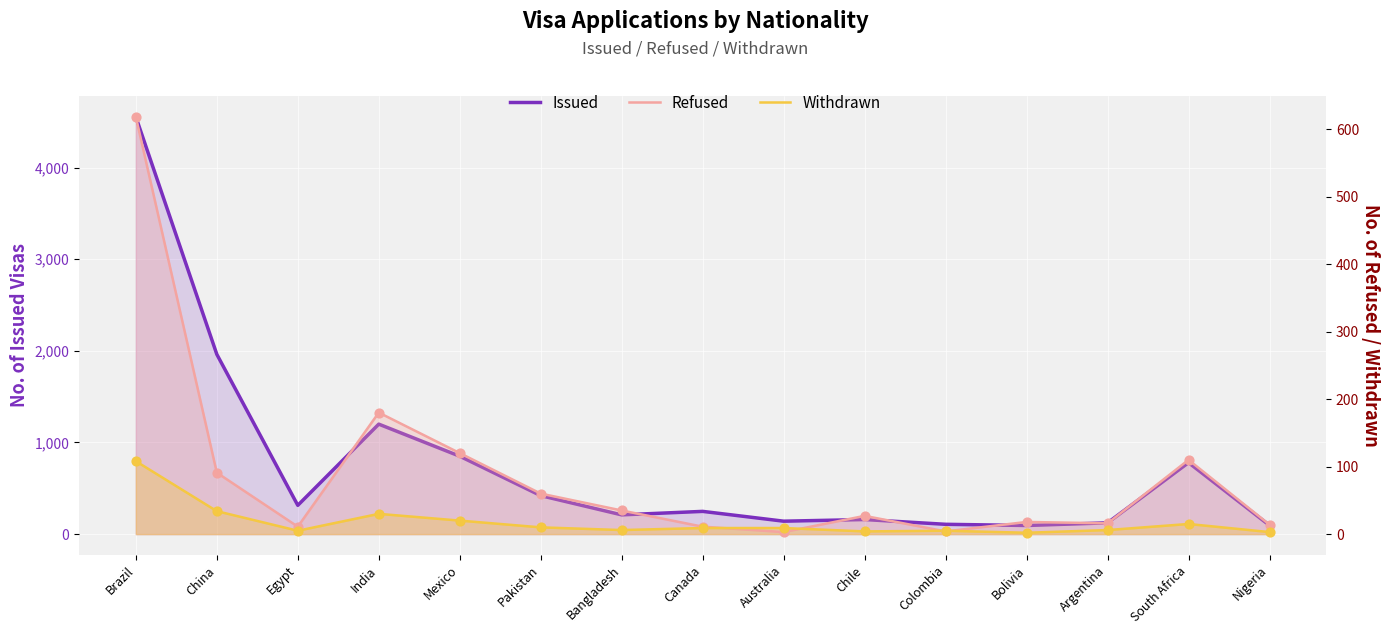

At which category is the sum across all series the highest?

Brazil